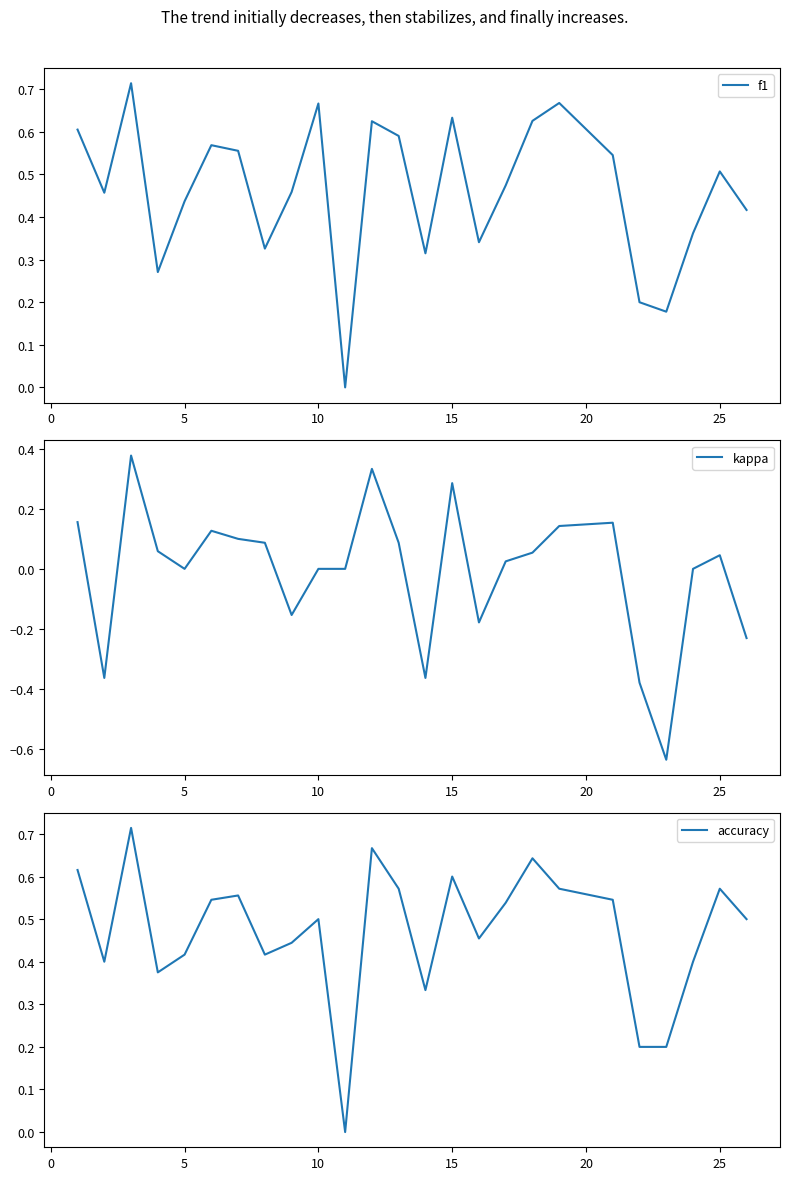

True or false: accuracy has more than 2 points higher than both neighbors.

True